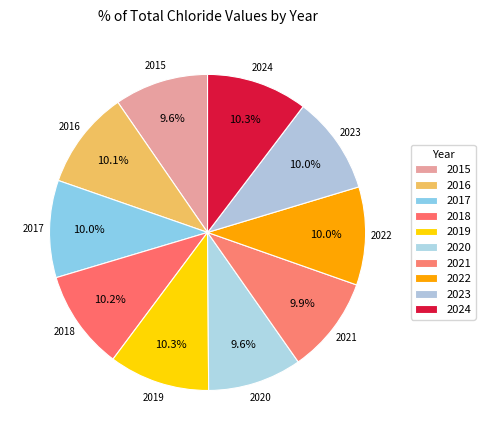

Count the number of slices in the pie.

10